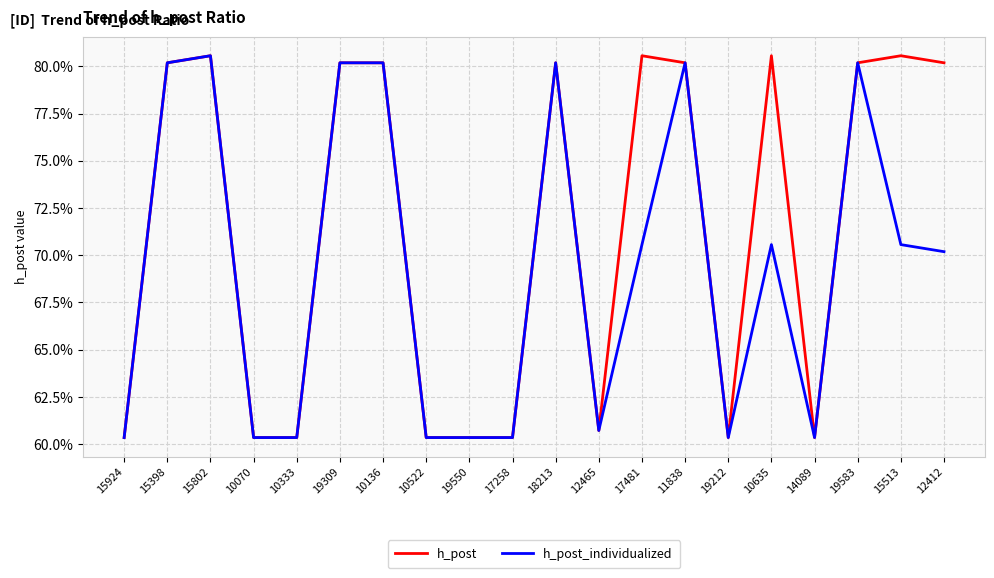

What is the label of the 14th point from the left?

11838